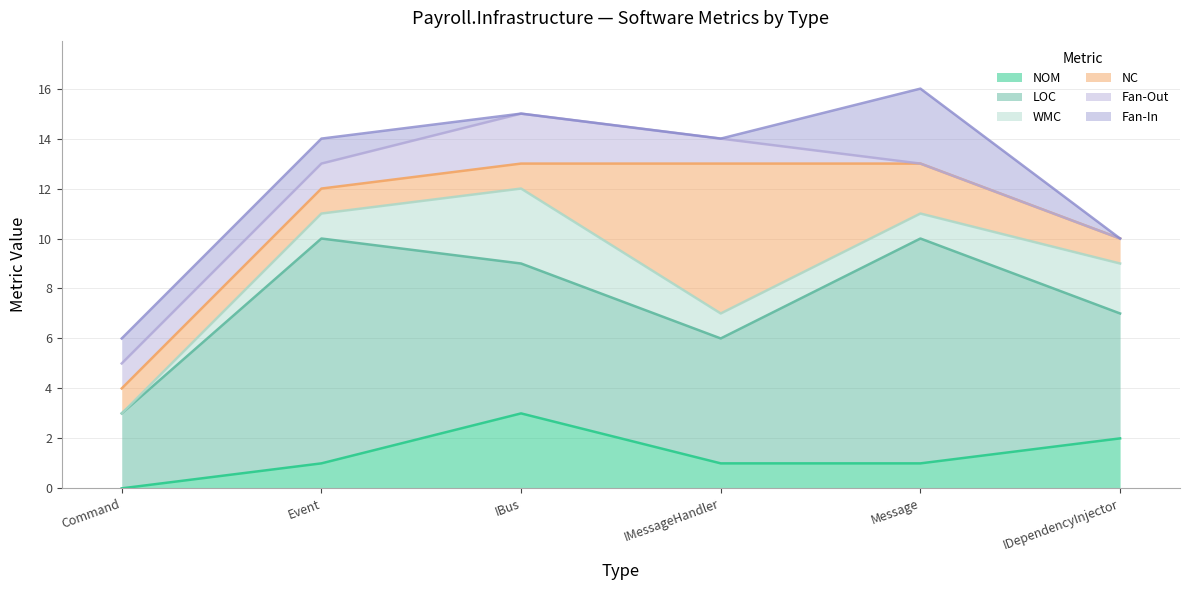

Reading left to right, list all the values displayed in this chart.

NOM: 0	1	3	1	1	2
LOC: 3	9	6	5	9	5
WMC: 0	1	3	1	1	2
NC: 1	1	1	6	2	1
Fan-Out: 1	1	2	1	0	0
Fan-In: 1	1	0	0	3	0